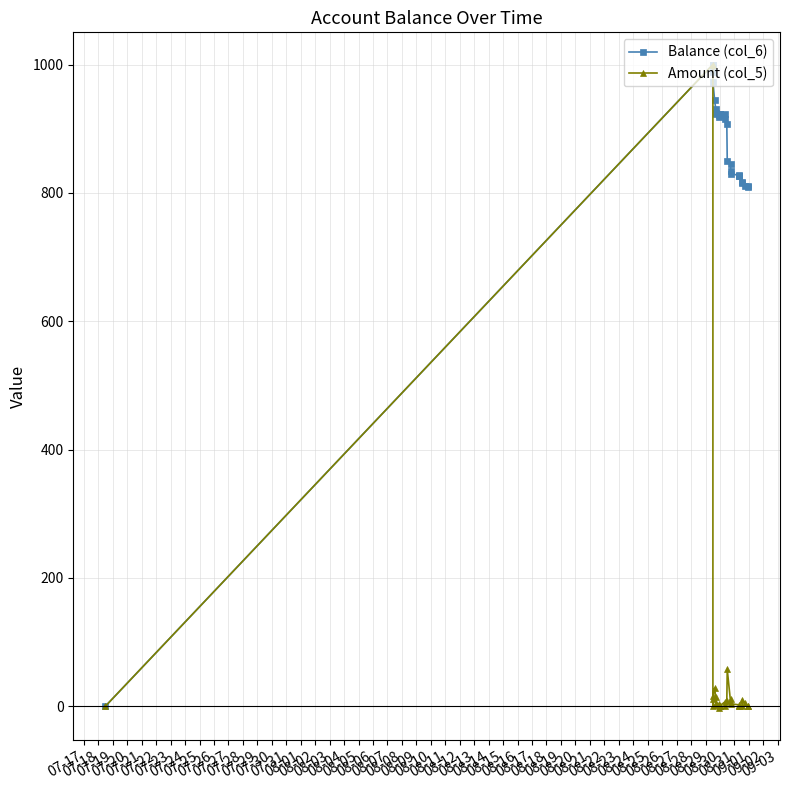

Rank the series by their average value, from lowest to highest.

Amount (col_5), Balance (col_6)